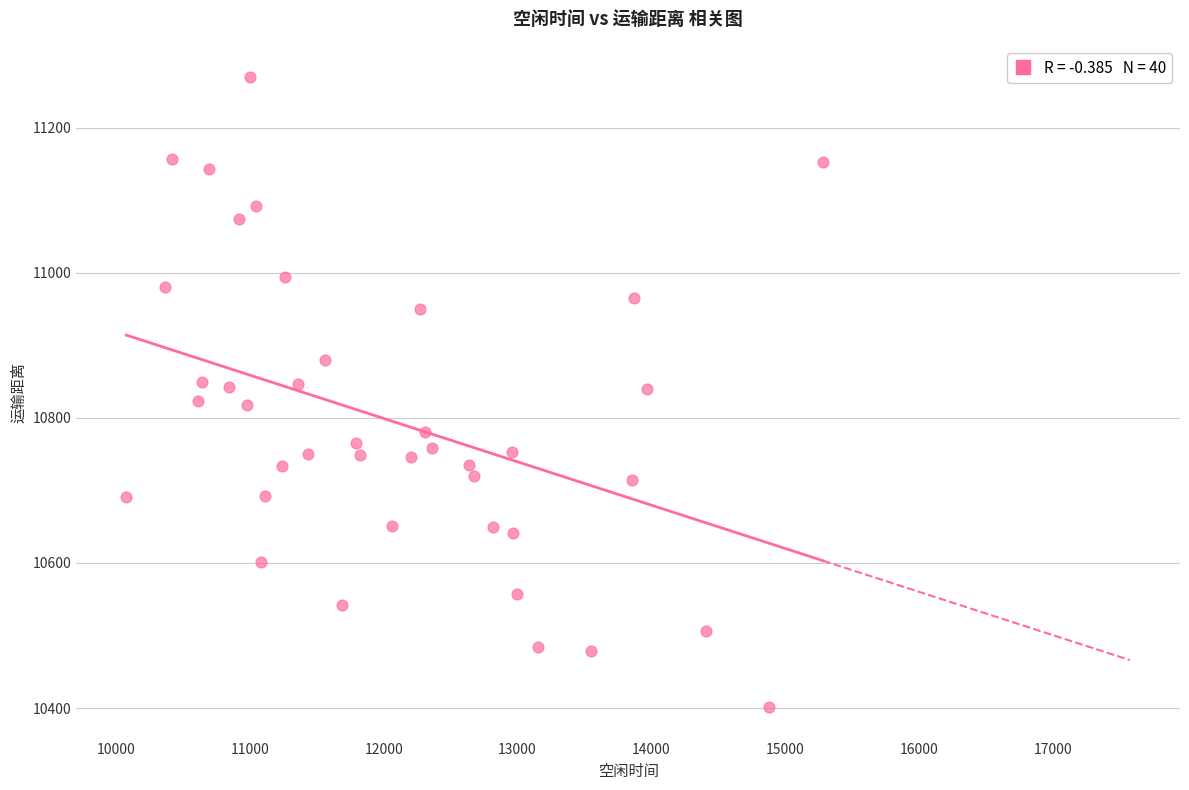

What is the range of X values (max minus min)?

5208.0